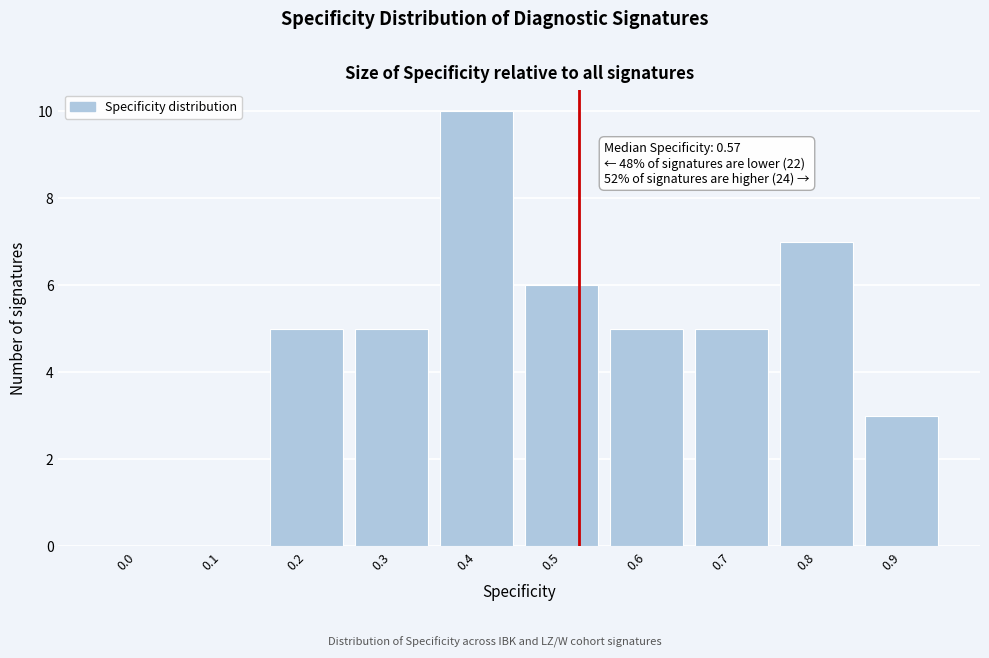

Reading left to right, extract all data points from this chart.

0.0=0	0.1=0	0.2=5	0.3=5	0.4=10	0.5=6	0.6=5	0.7=5	0.8=7	0.9=3